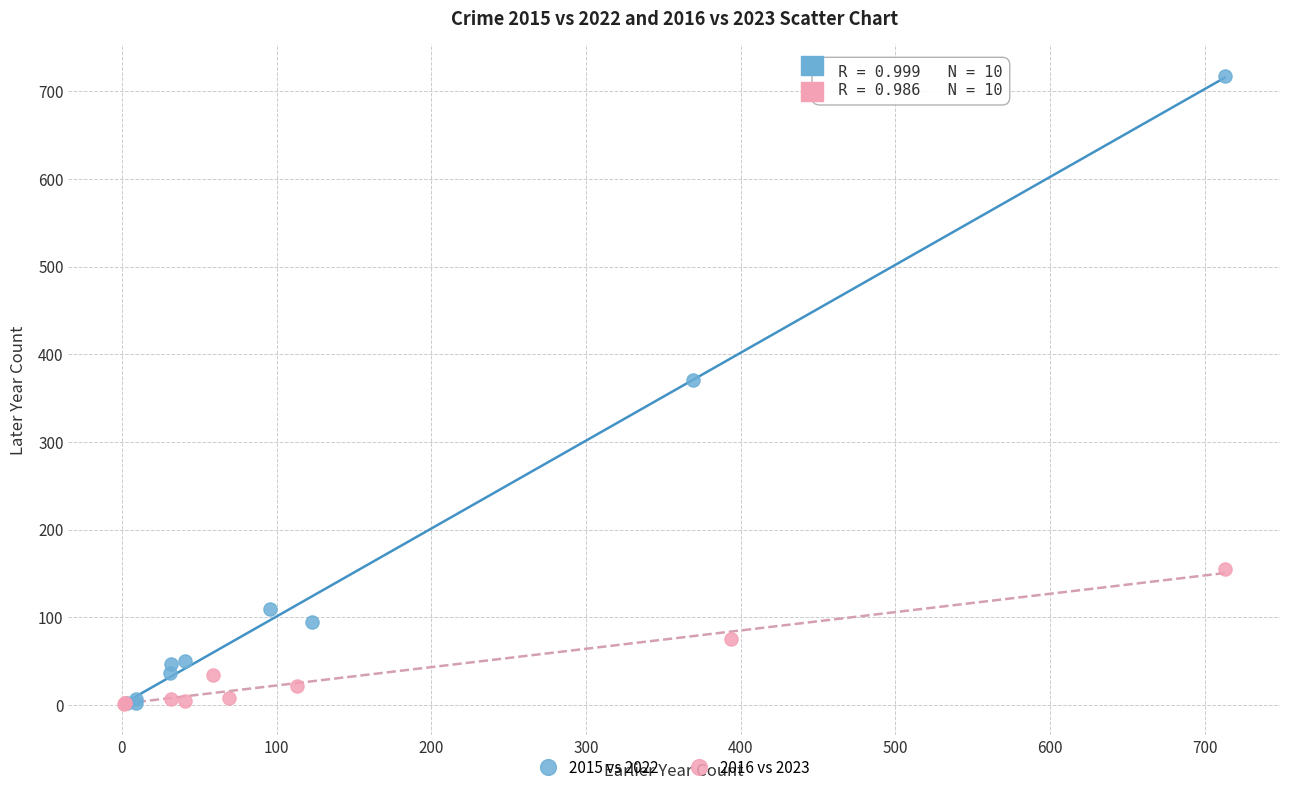

Which series has the largest Y range (max minus min)?

2015 vs 2022